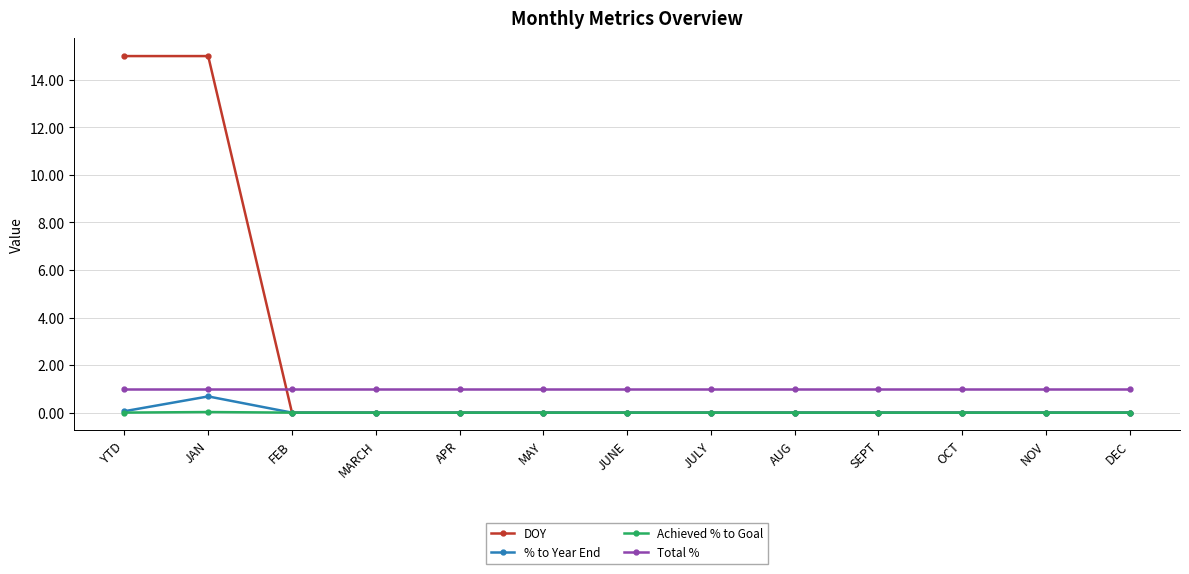

What is the label of the 2nd point from the right?

NOV